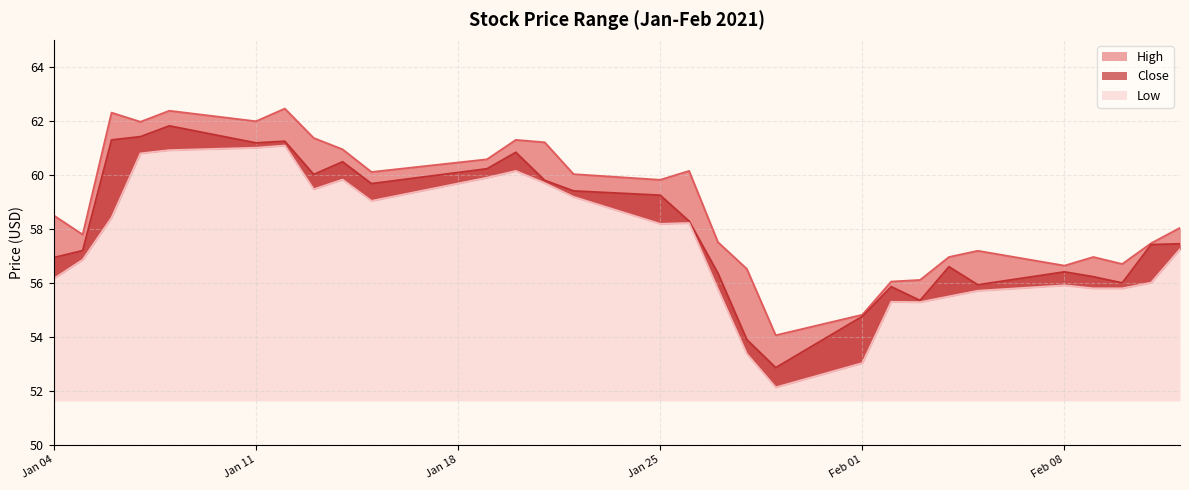

What is the total value across all series at Jan 11?

184.2